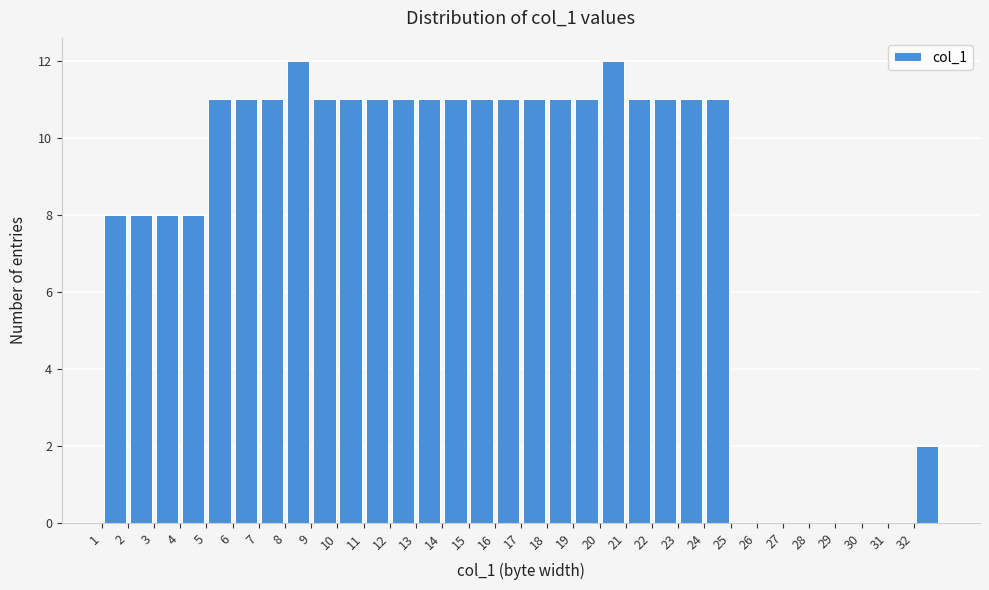

How tall is the bar that spans 8 to 9 on the x-axis? The values are not printed on the chart, so give them approximately, as read against the axis.

12